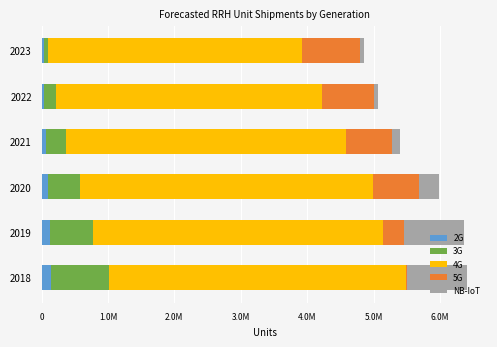

What are all the series names shown in the legend?

2G, 3G, 4G, 5G, NB-IoT